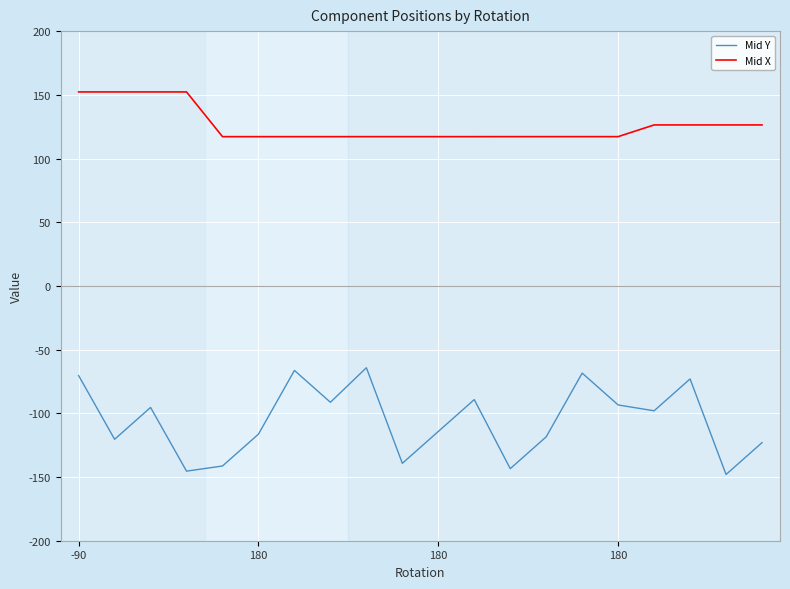

True or false: Mid Y and Mid X cross at least once.

False